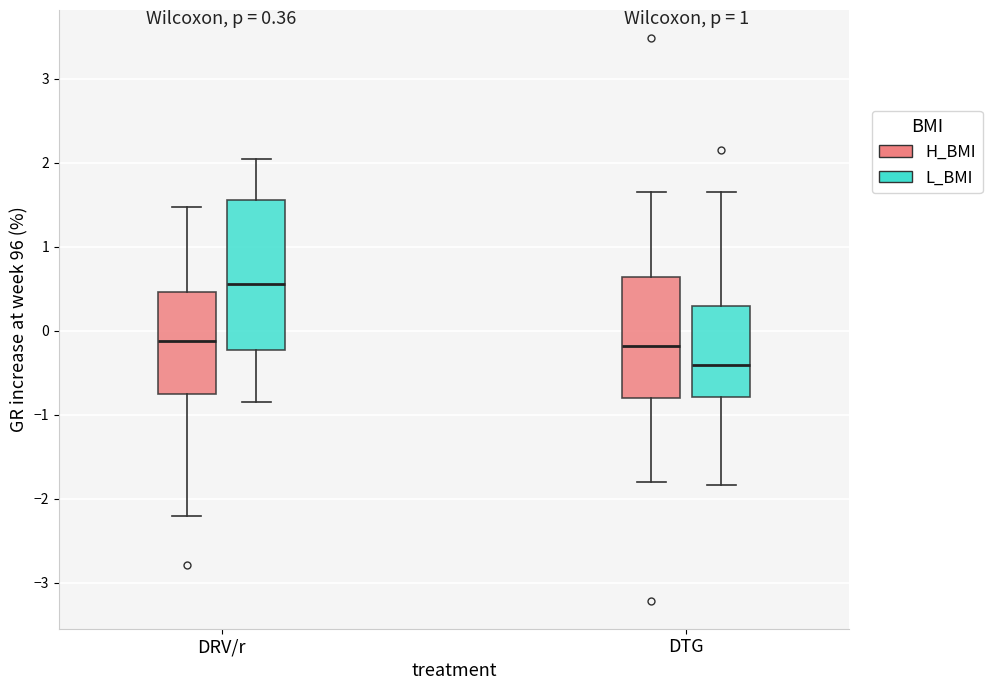

Which box has the highest median line?

DRV/r (L_BMI)